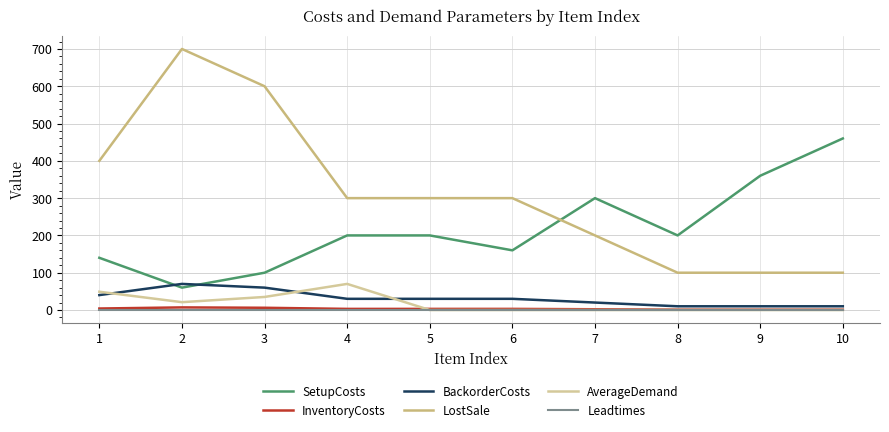

Rank the categories by BackorderCosts value from highest to lowest.

2, 3, 1, 4, 5, 6, 7, 8, 9, 10